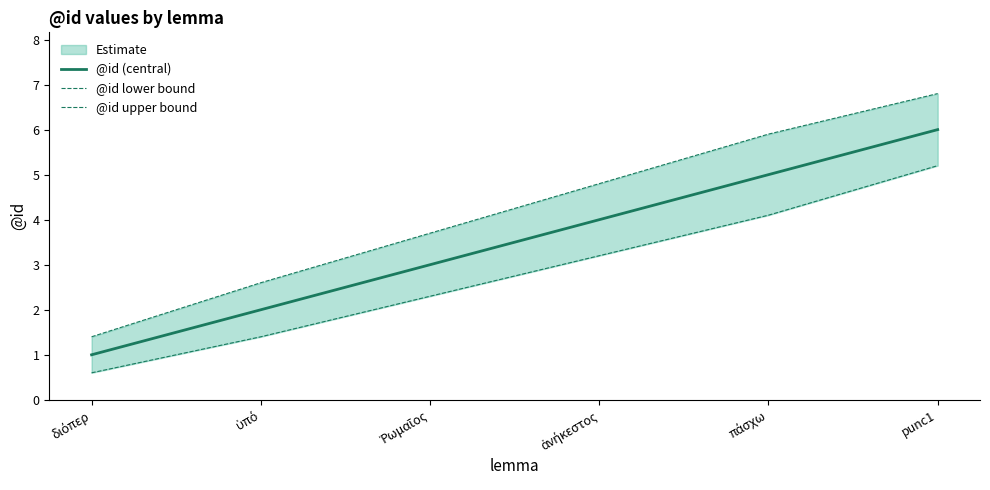

Which series has the largest total across all categories?

@id upper bound